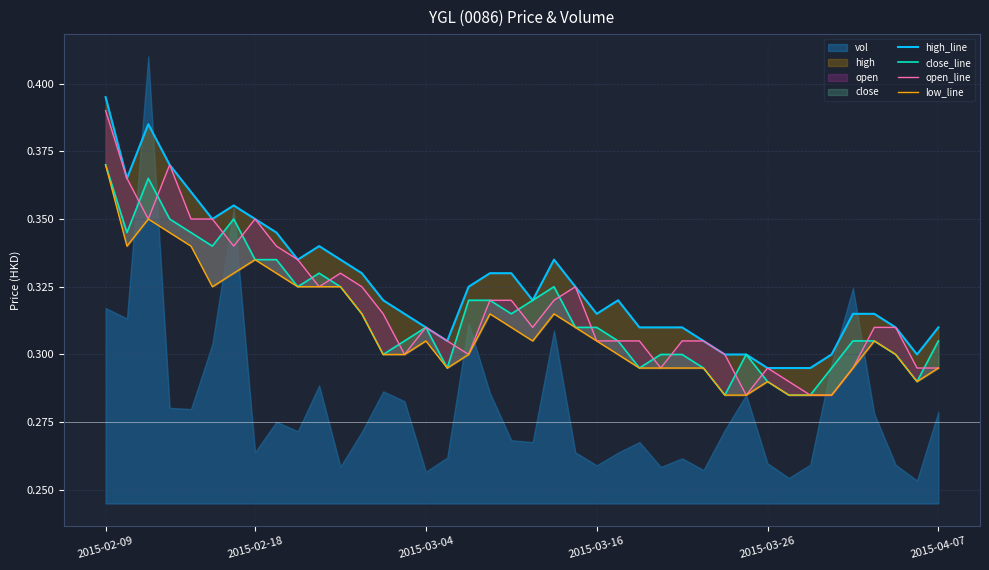

True or false: close_line and low_line intersect in this chart.

False